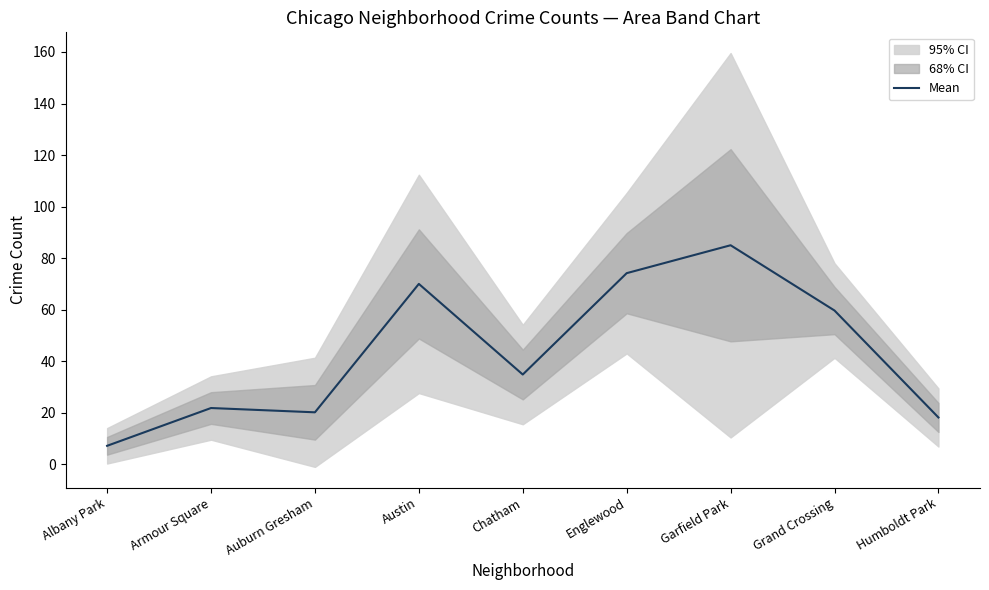

What is the difference between the second highest and second lowest values?

56.0